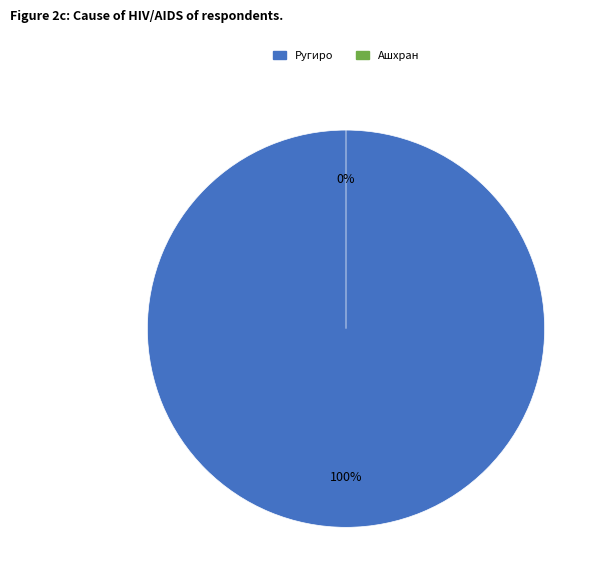

To the nearest percent, what is the difference between the largest and smallest slice percentages?

100%